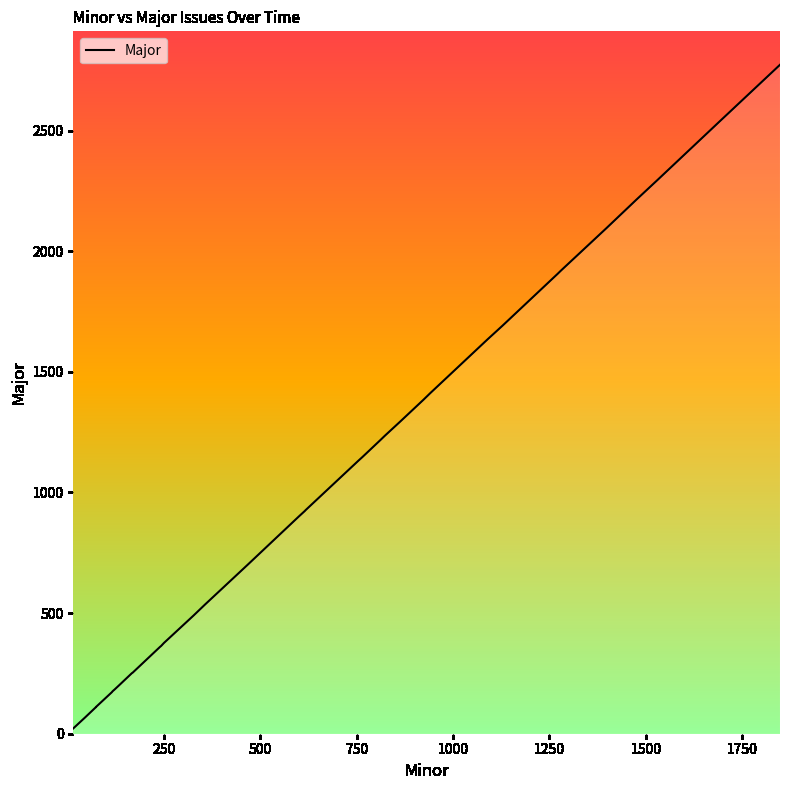

Is it true that the value at 12 is 126?

False